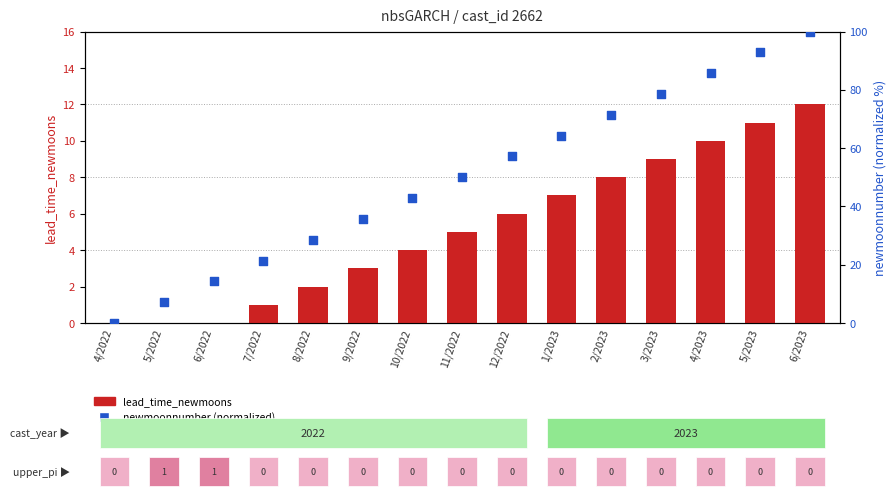

What are all the series names shown in the legend?

lead_time_newmoons, newmoonnumber (normalized)